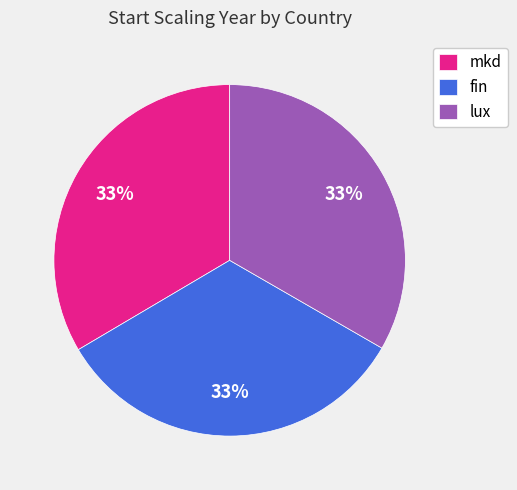

Do lux and mkd together represent more than half of the pie?

Yes